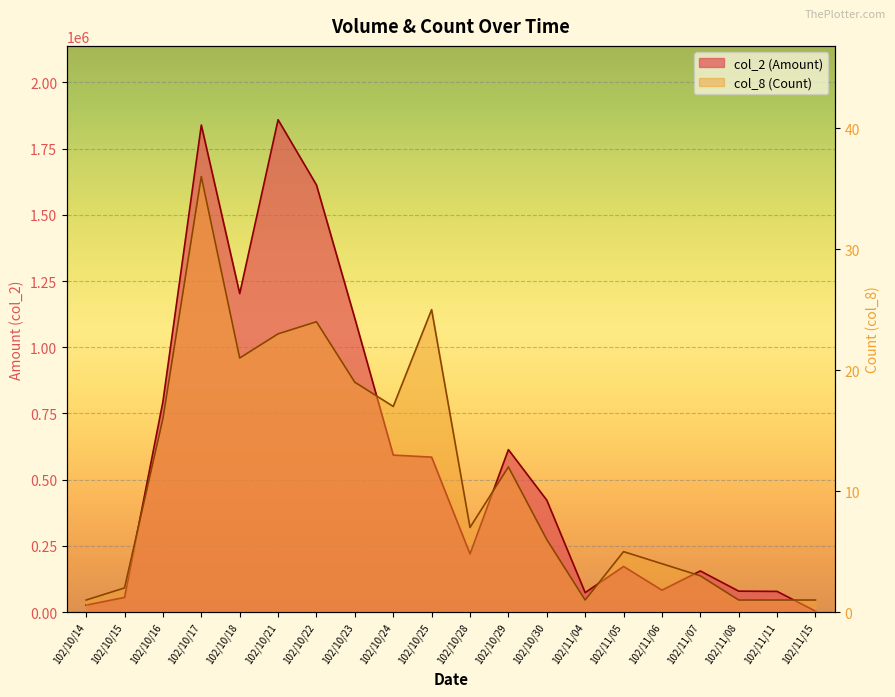

True or false: col_8 (Count) and col_2 (Amount) cross at least once.

False